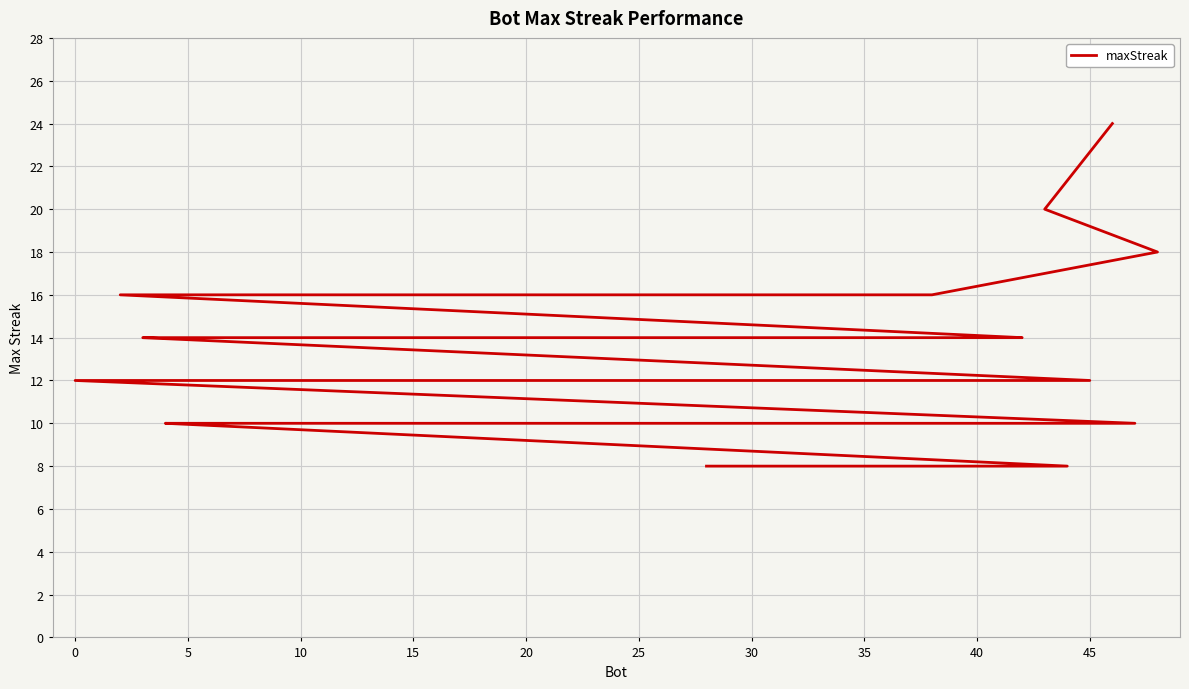

True or false: the data shows 18 at 27.

False